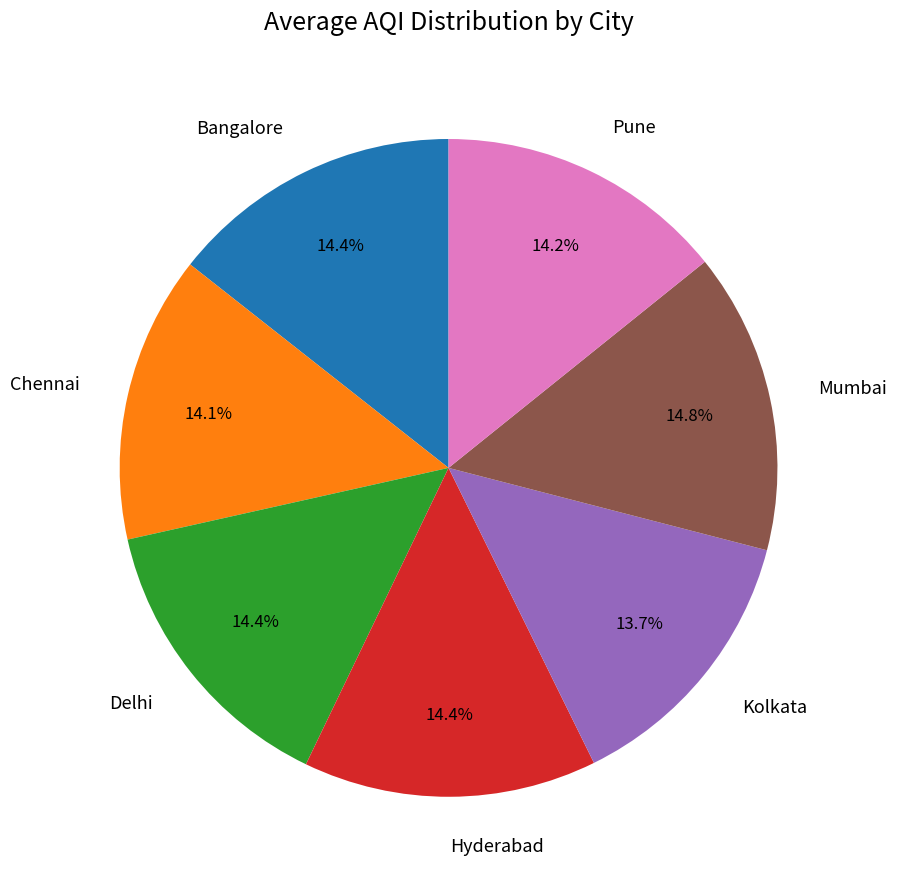

True or false: Delhi accounts for 14% of the total.

True